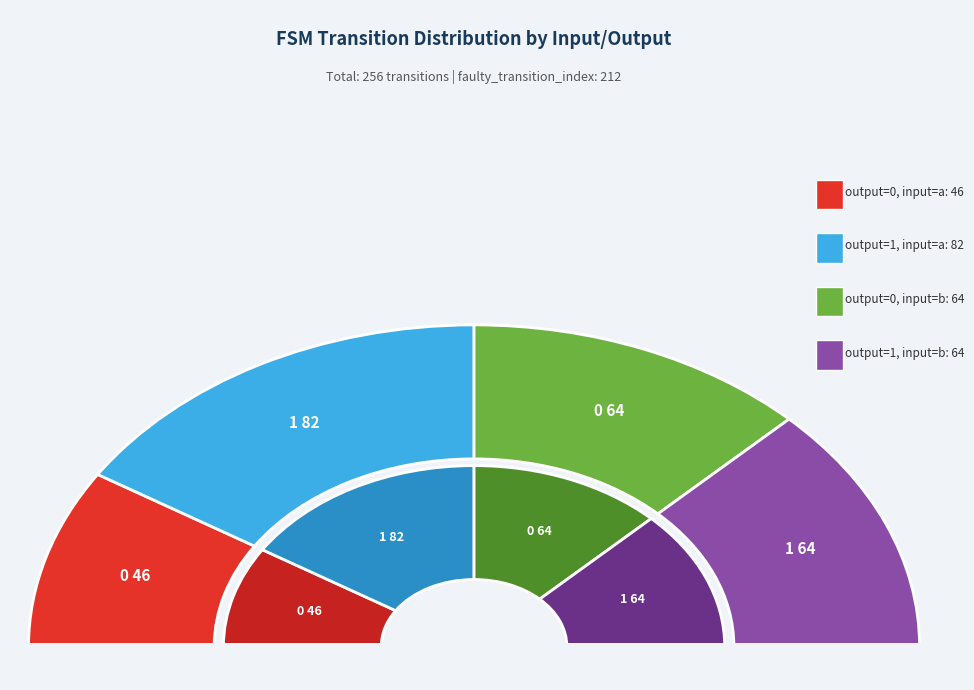

Is there a majority slice in this chart?

No